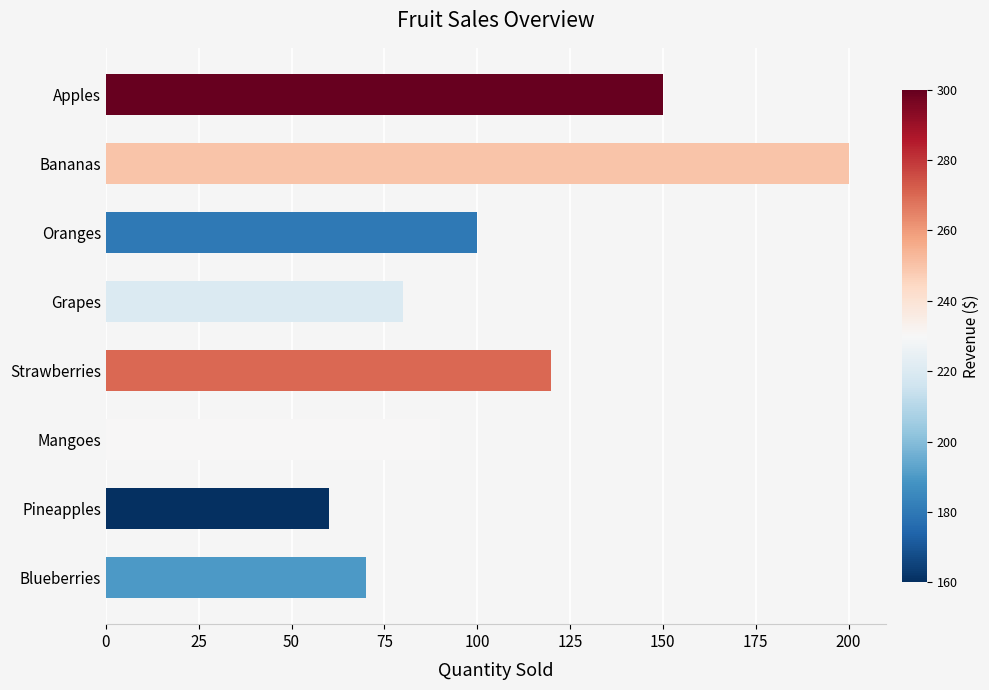

List the labels in order of value, smallest first.

Pineapples, Blueberries, Grapes, Mangoes, Oranges, Strawberries, Apples, Bananas